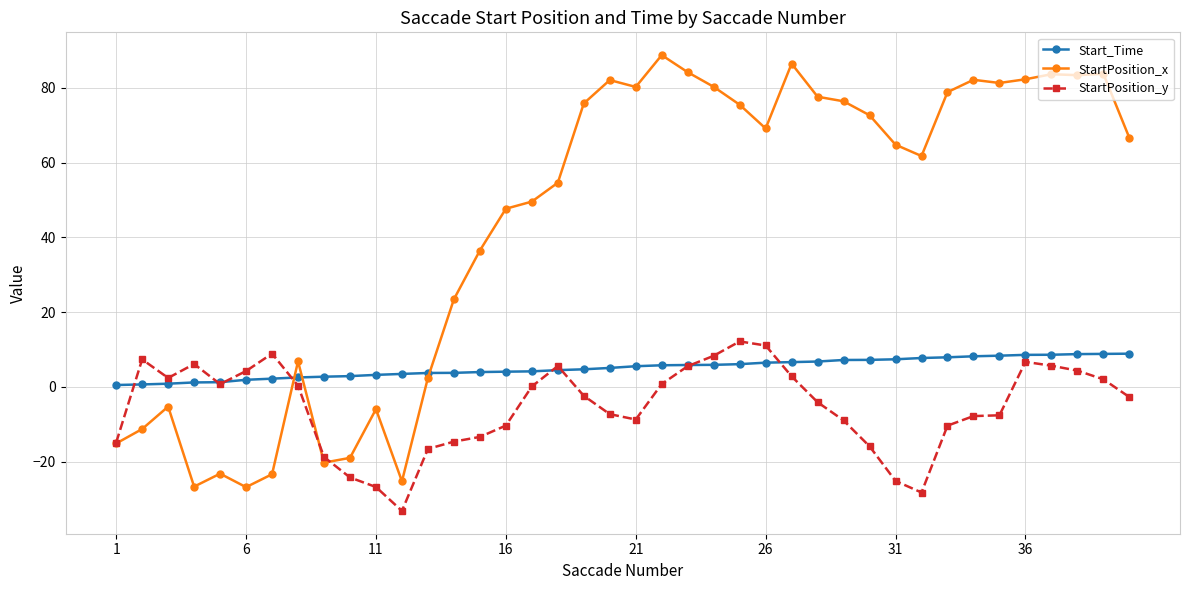

True or false: Start_Time and StartPosition_y intersect in this chart.

True